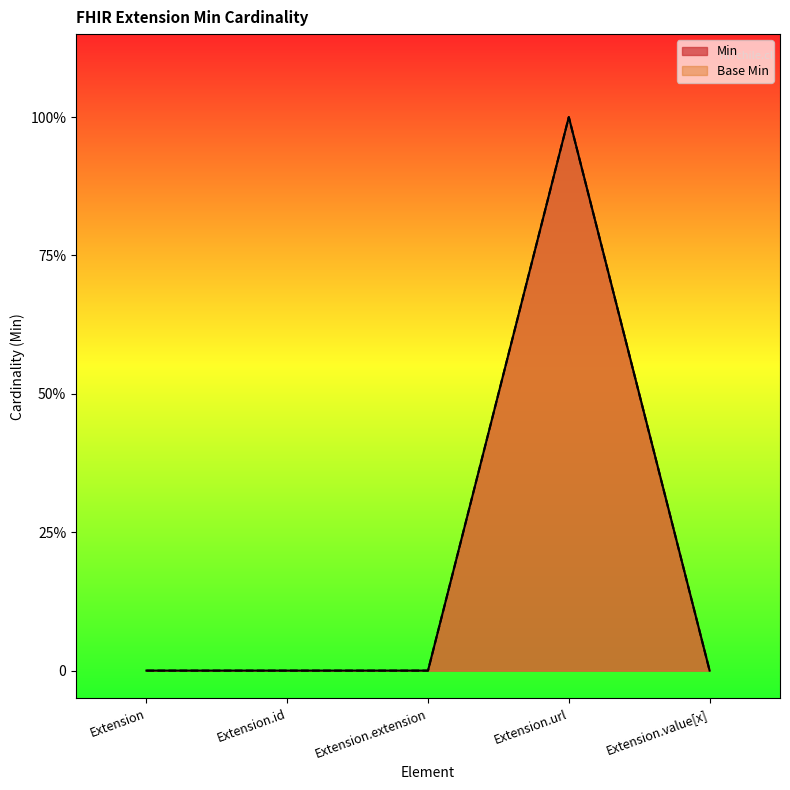

List the labels in order of Base Min value, largest first.

Extension.url, Extension, Extension.id, Extension.extension, Extension.value[x]